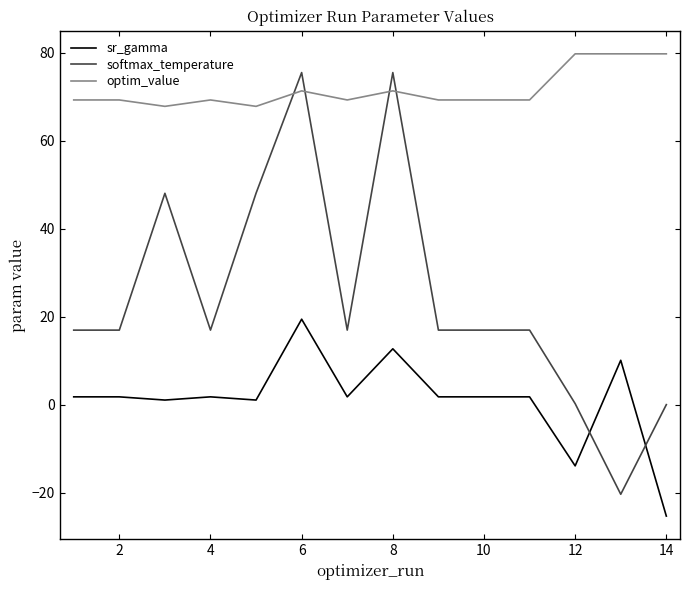

How many values in sr_gamma are below zero?

2